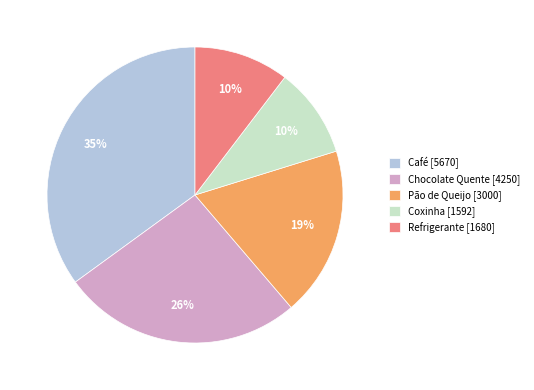

Do Coxinha [1592] and Chocolate Quente [4250] together represent more than half of the pie?

No